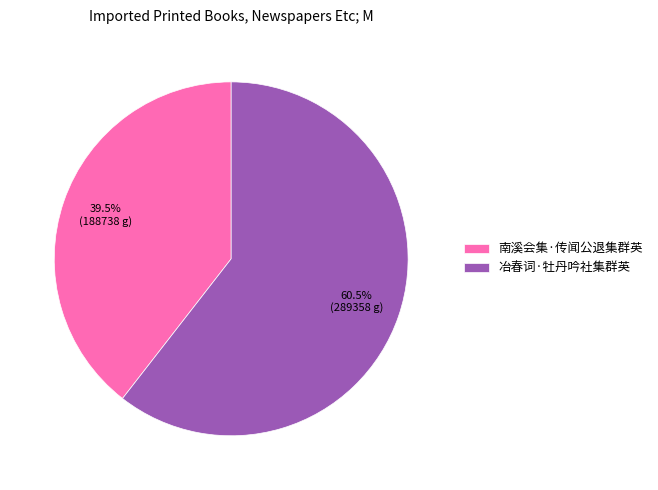

Is there any slice that represents more than half of the pie?

Yes